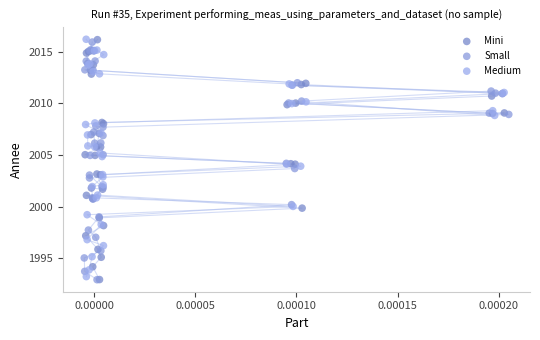

Which series has the widest spread of Y values?

Mini